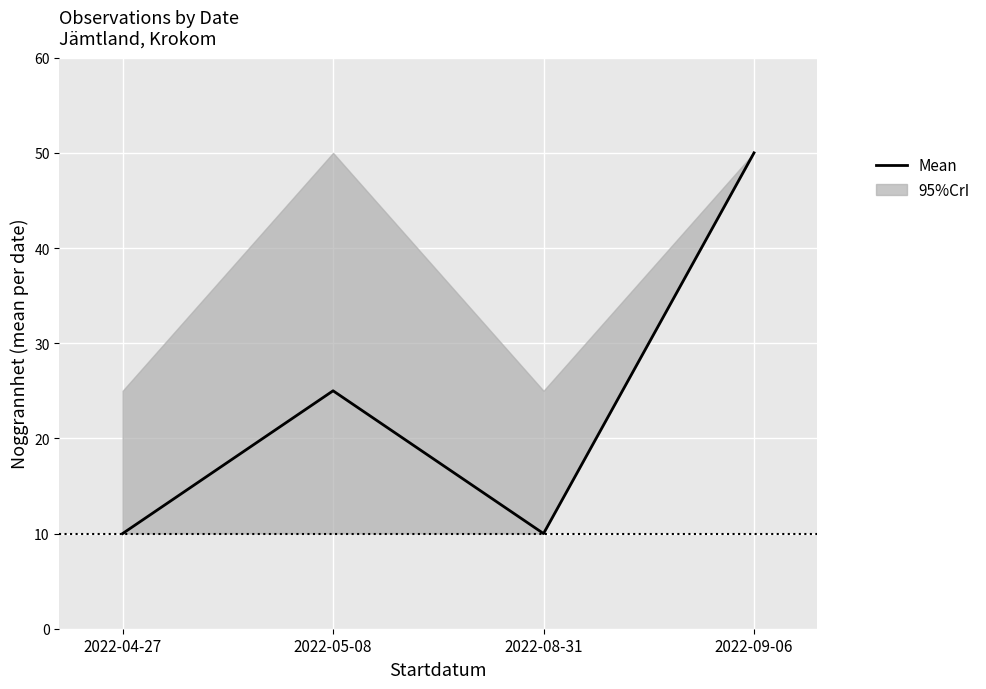

List the labels in order of value, largest first.

2022-09-06, 2022-05-08, 2022-04-27, 2022-08-31